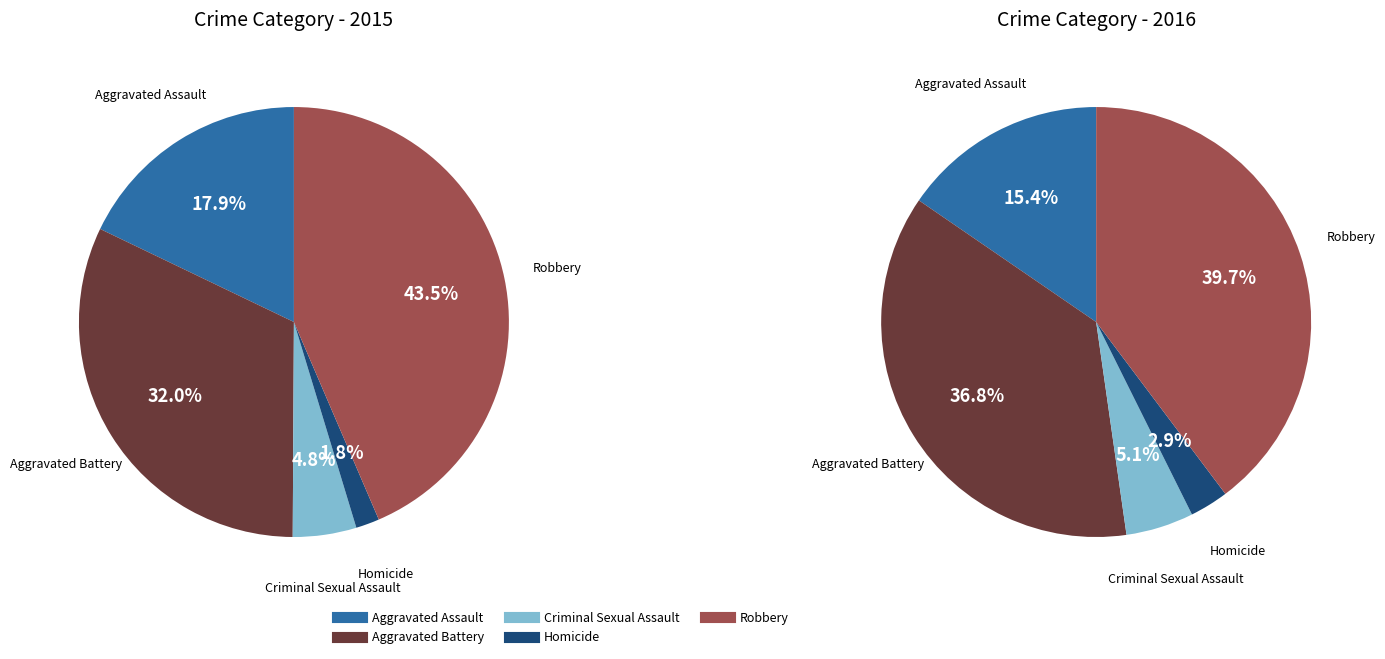

What percentage is the Homicide slice, to the nearest percent?

2%